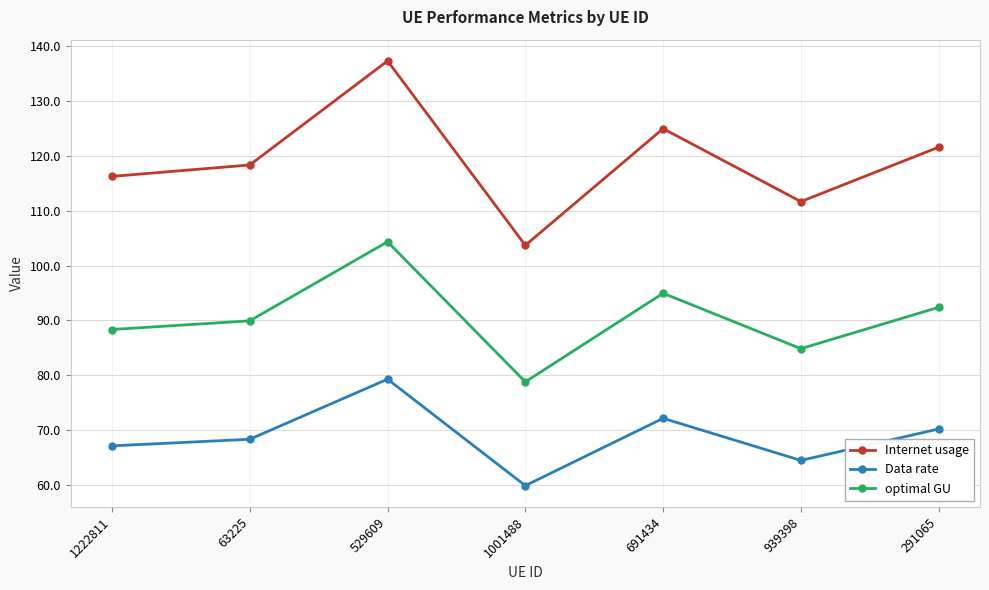

Reading left to right, what are all the values shown in this chart?

Internet usage: 116.2	118.3	137.3	103.7	125.0	111.7	121.6
Data rate: 67.1	68.3	79.3	59.9	72.1	64.5	70.2
optimal GU: 88.3	89.9	104.3	78.8	94.9	84.8	92.4